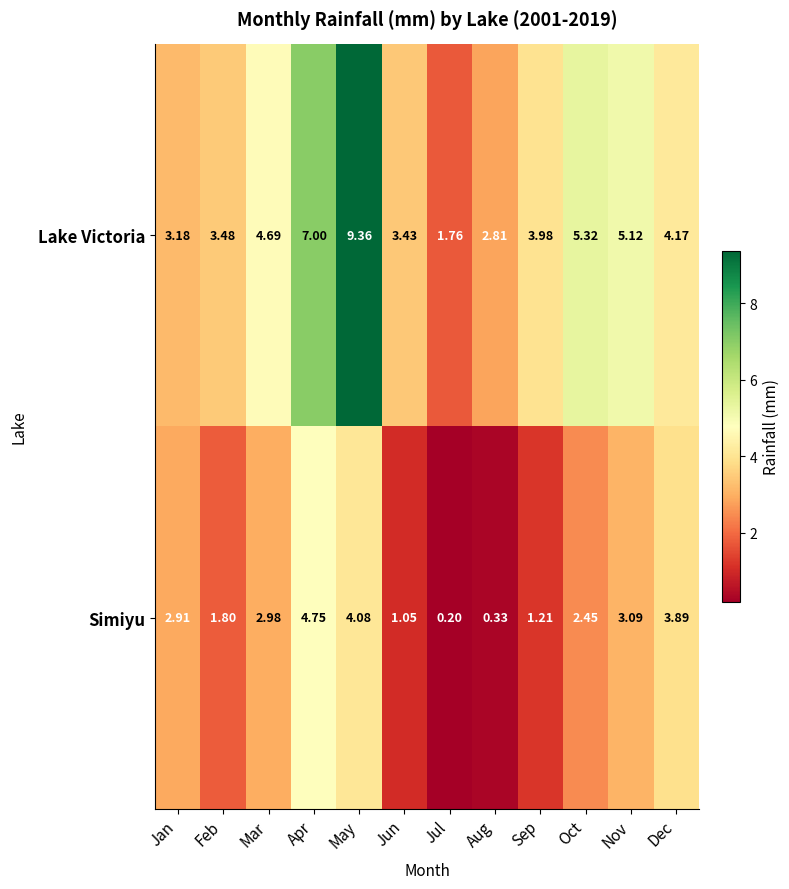

Which label corresponds to the largest value in the chart?

May